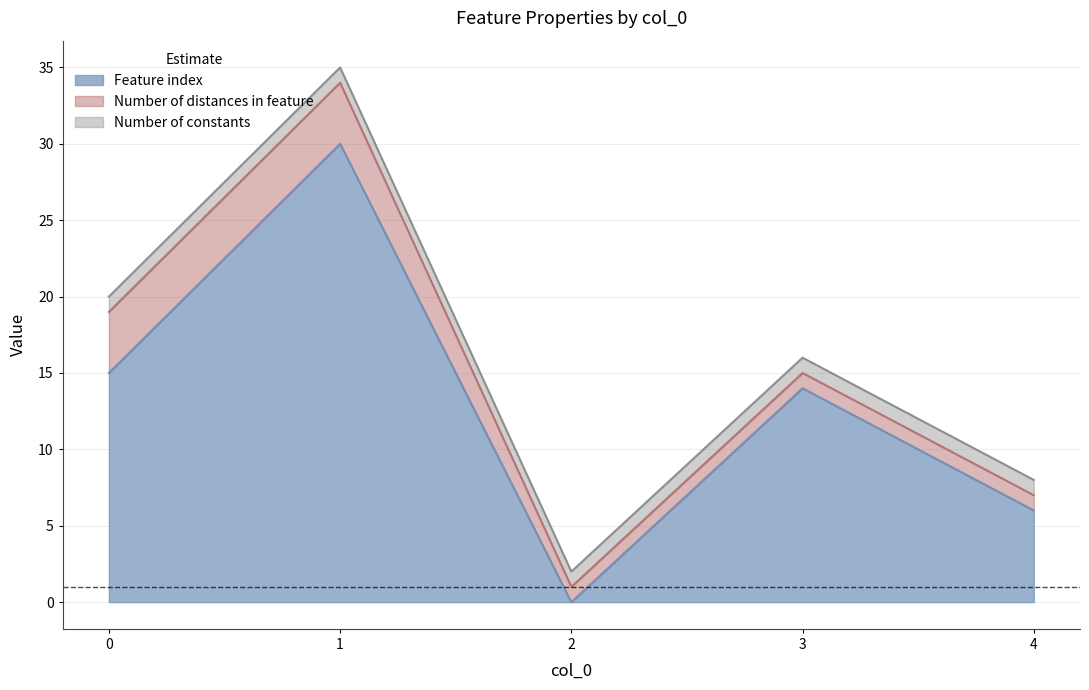

Between 4 and 3, which is larger?

3